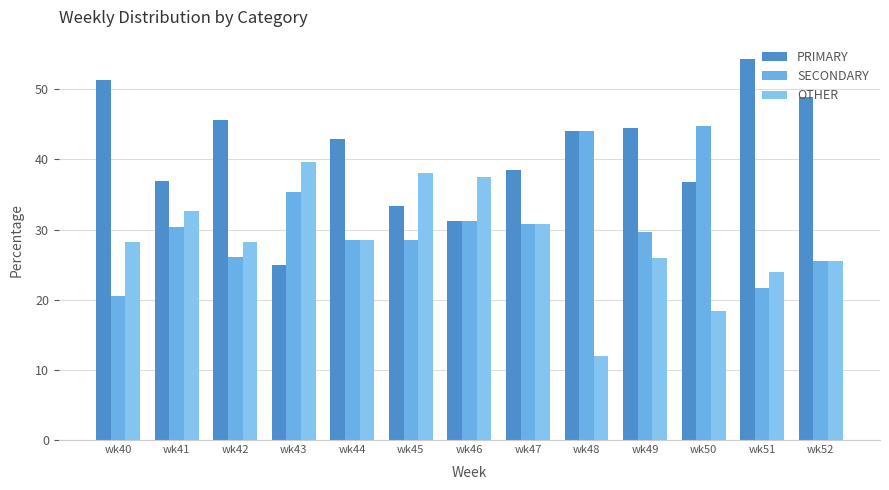

How many data points in SECONDARY are above 29?

7